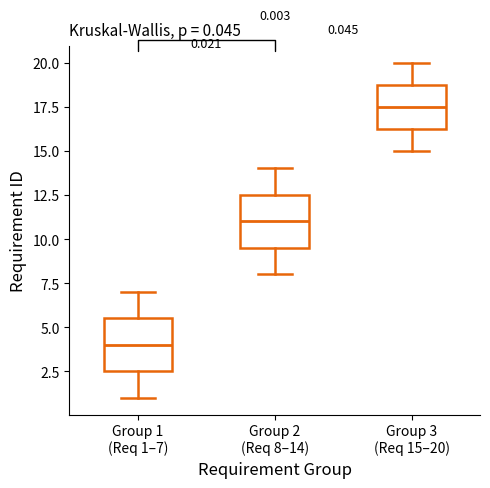

Which box's median line is the lowest?

Group 1 (Req 1–7)